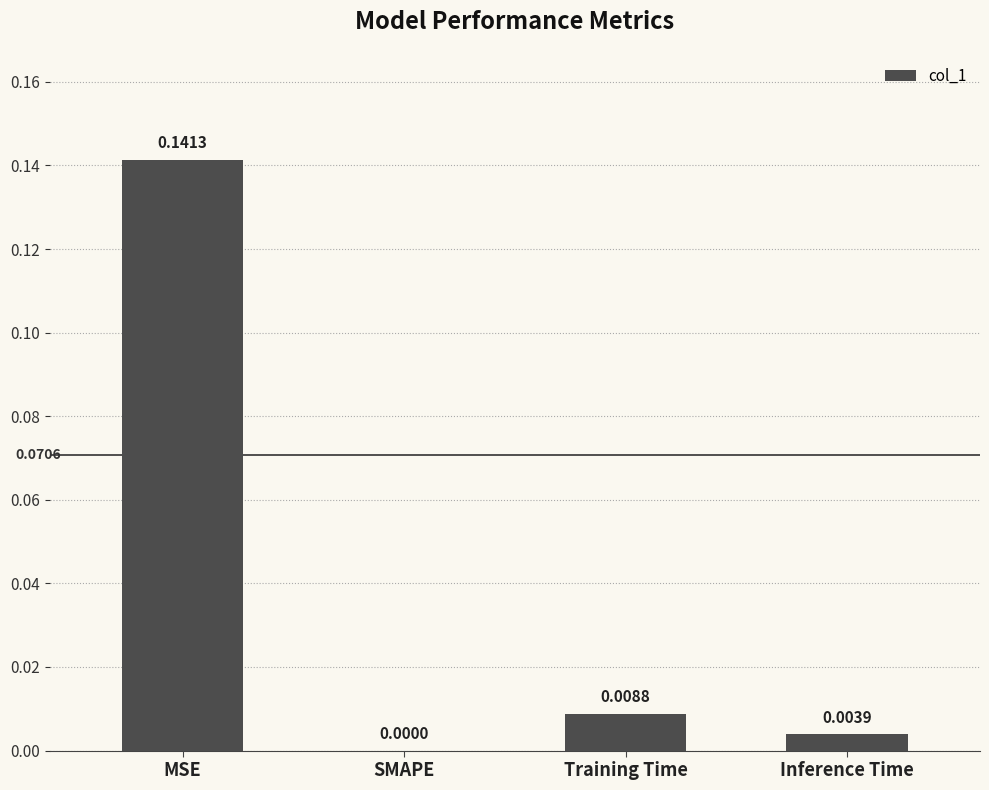

Which label corresponds to the largest value in the chart?

MSE